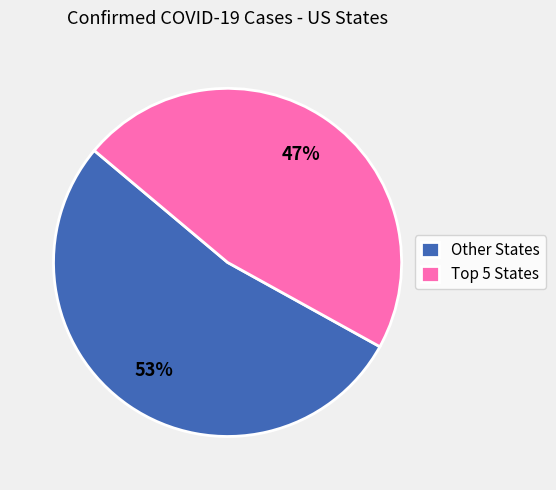

Rank the categories by value from lowest to highest.

Top 5 States, Other States